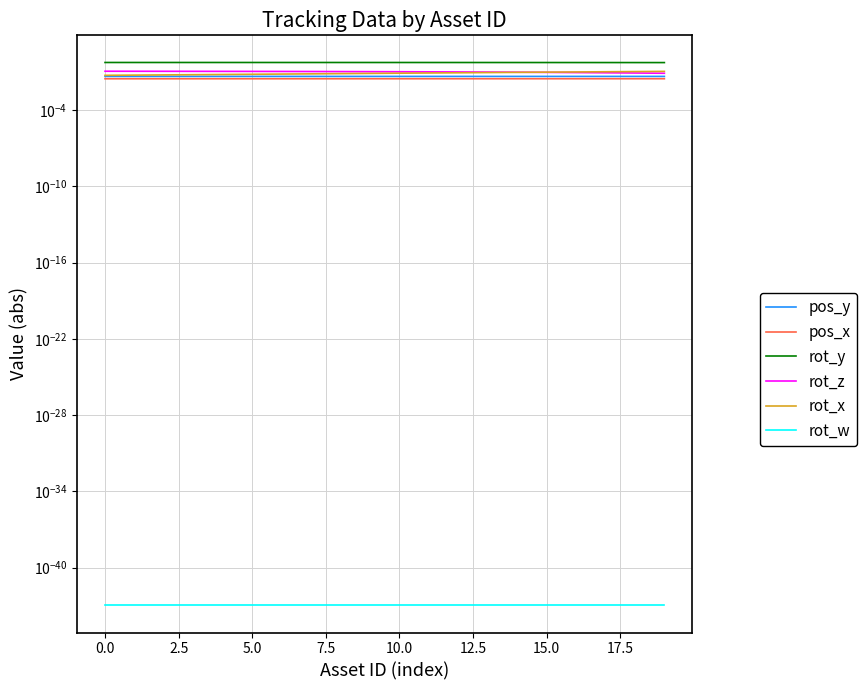

True or false: rot_w and rot_y intersect in this chart.

False